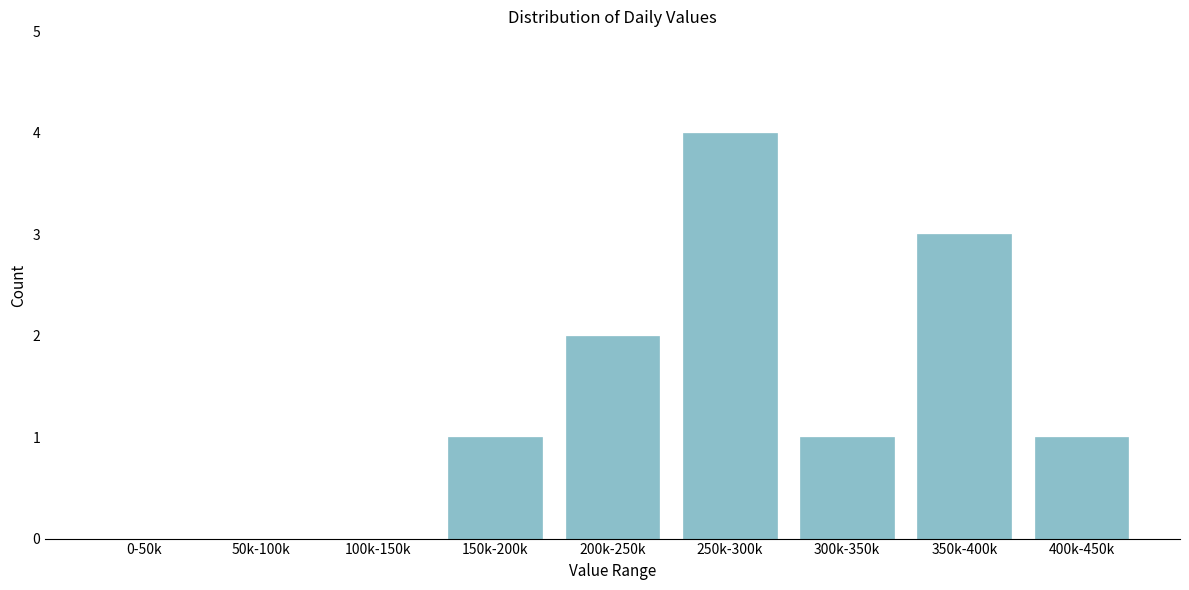

Reading left to right, extract all data points from this chart.

0-50k=0	50k-100k=0	100k-150k=0	150k-200k=1	200k-250k=2	250k-300k=4	300k-350k=1	350k-400k=3	400k-450k=1